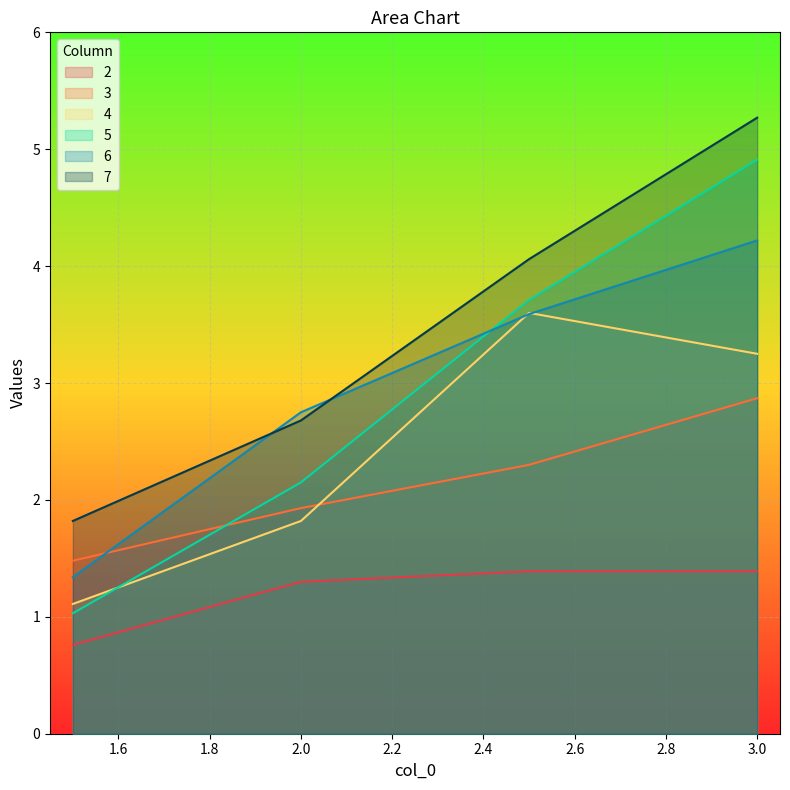

What is the sum of all 7 values?

13.8